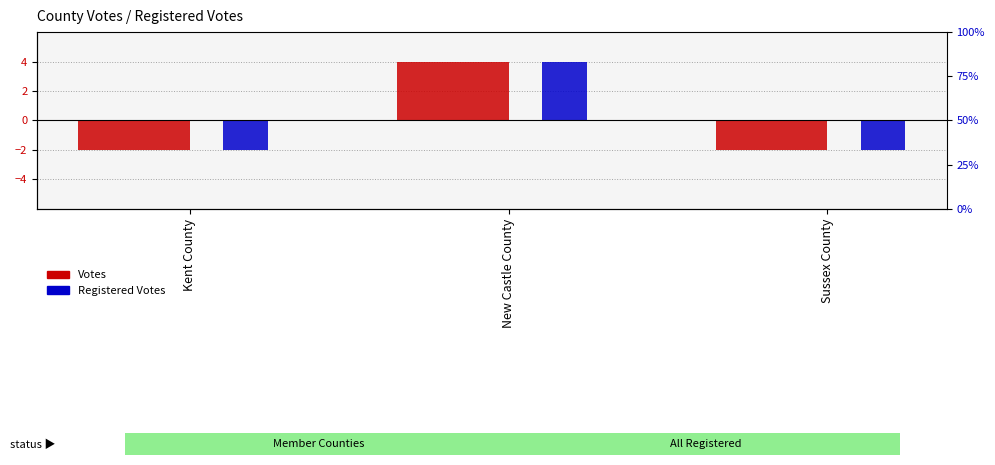

Reading left to right, what are all the values shown in this chart?

Votes: Kent County=-2	New Castle County=4	Sussex County=-2
Registered Votes: Kent County=-2	New Castle County=4	Sussex County=-2